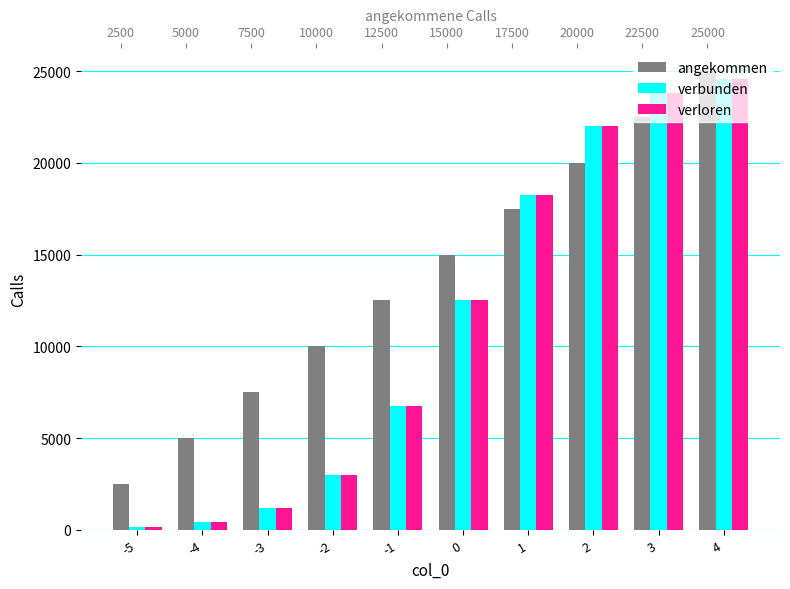

How many bars are there in total?

30